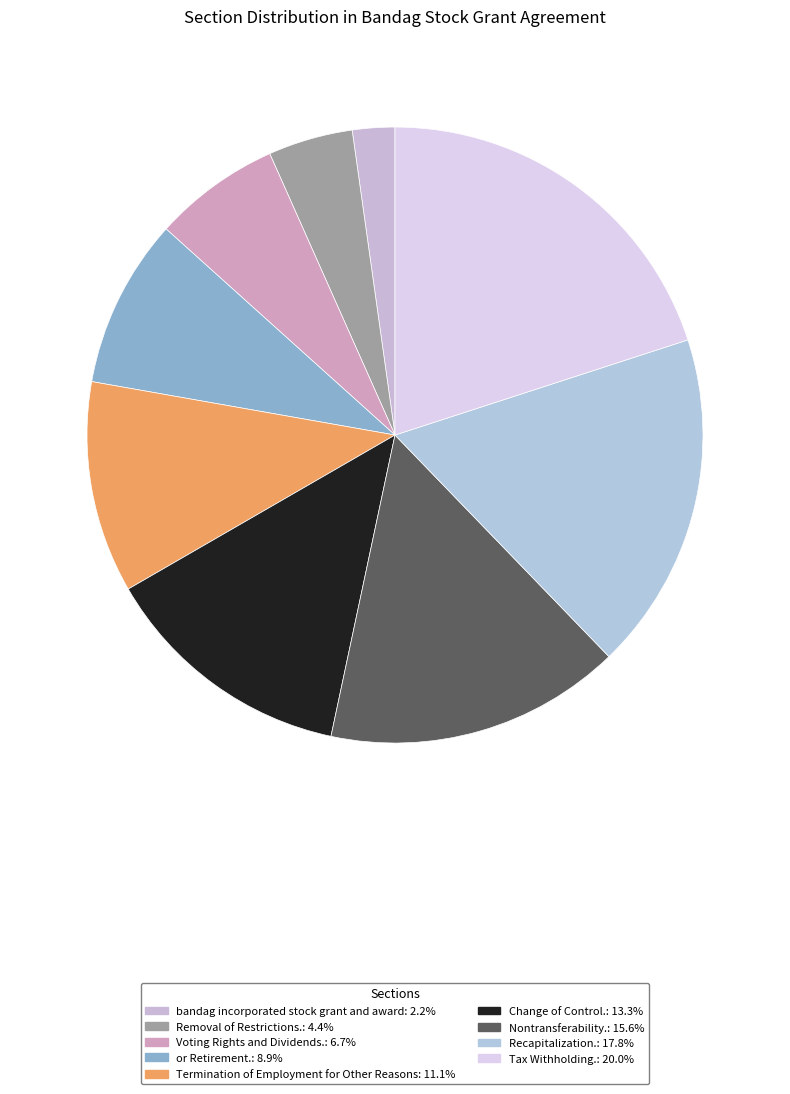

Count the number of slices in the pie.

9